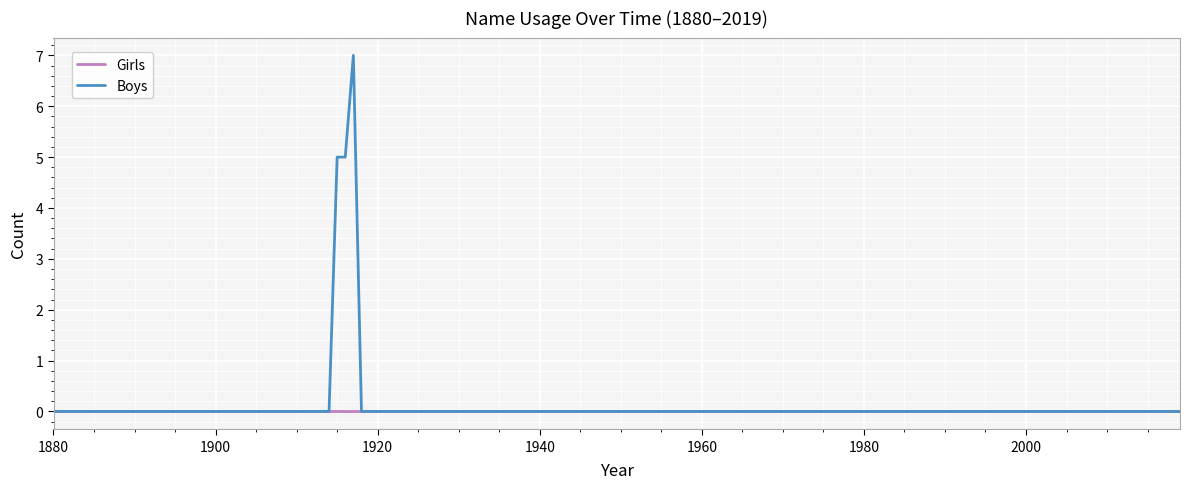

Which series has the largest range (max minus min)?

Boys